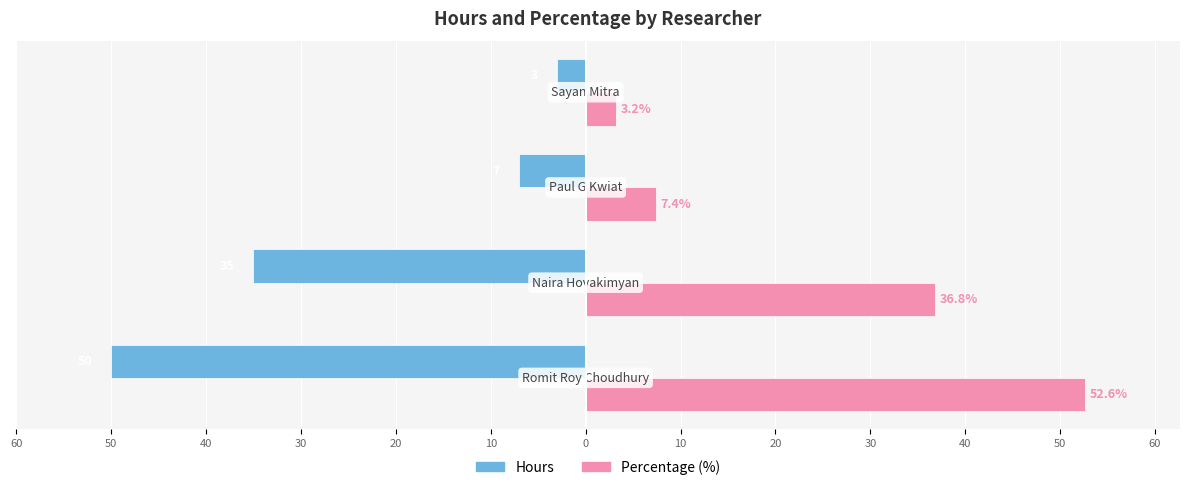

What are all the series names shown in the legend?

Hours, Percentage (%)